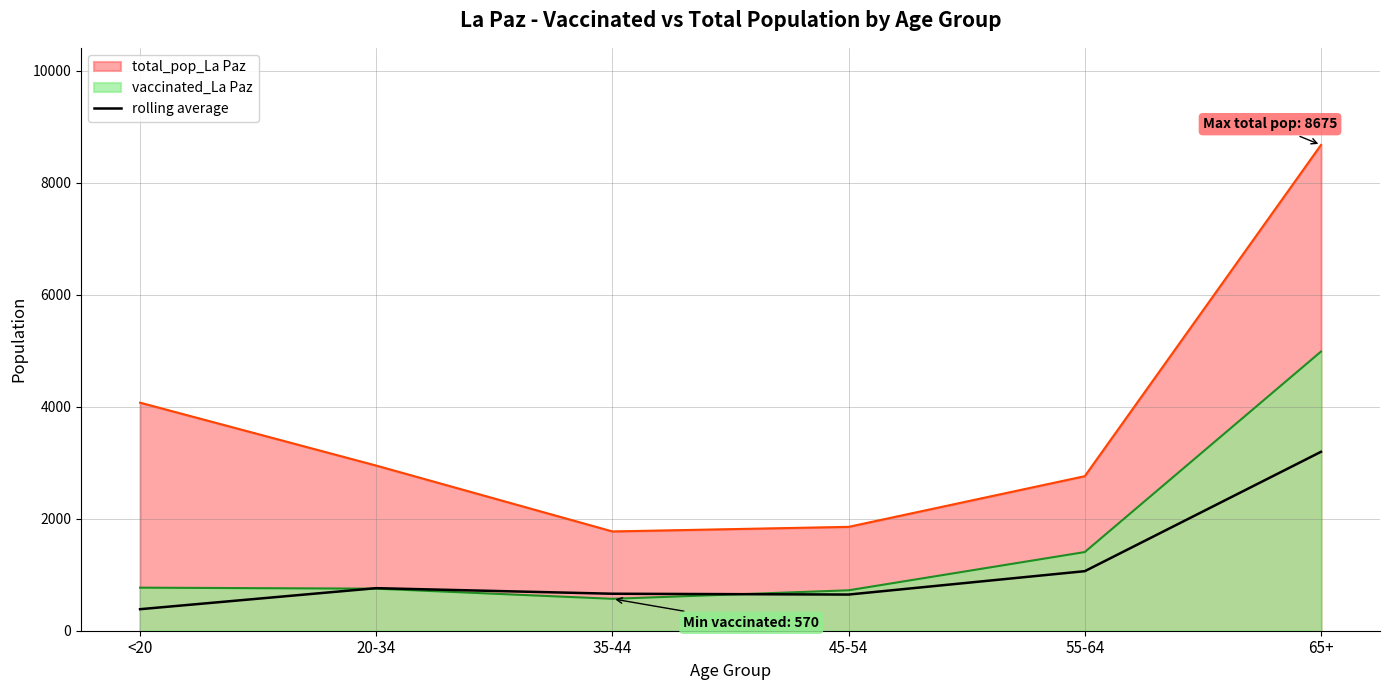

What is the label of the 2nd point from the left?

20-34